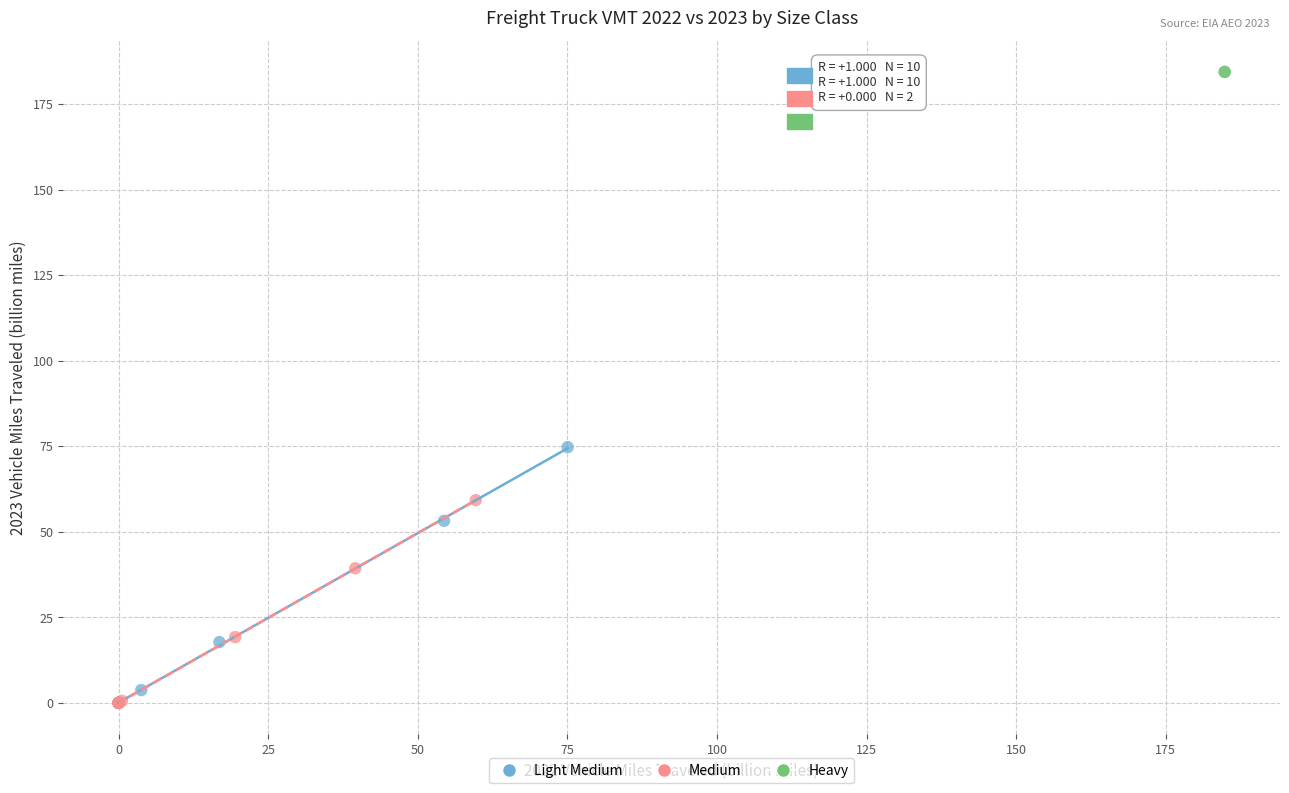

What are all the series names shown in the legend?

Light Medium, Medium, Heavy